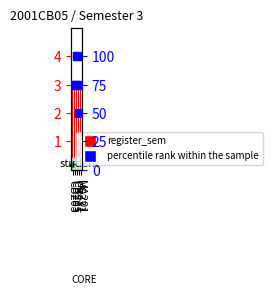

Which series has the largest total across all categories?

percentile rank within the sample